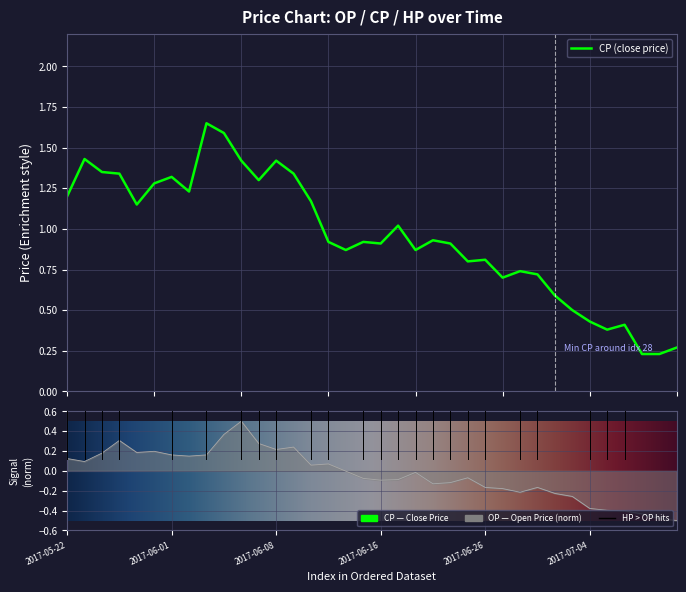

List the series in order of their overall mean, highest first.

CP, OP